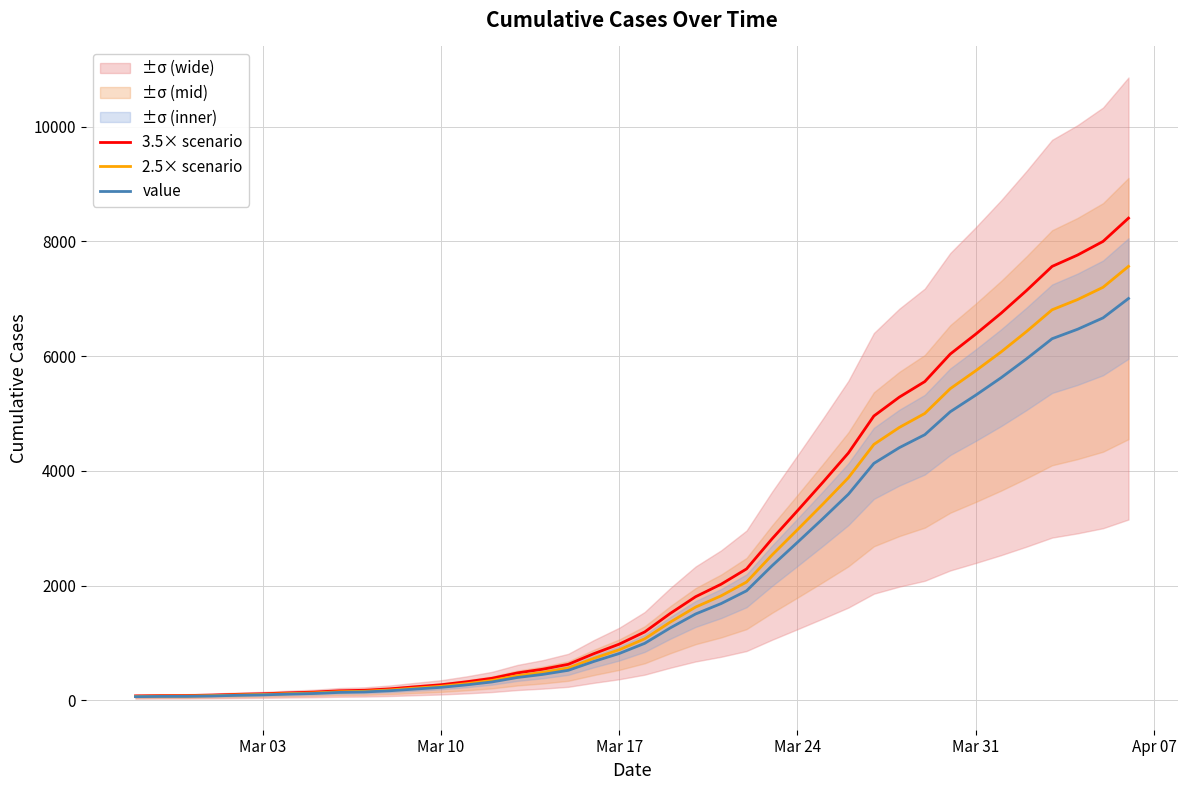

True or false: 3.5× scenario and value cross at least once.

False